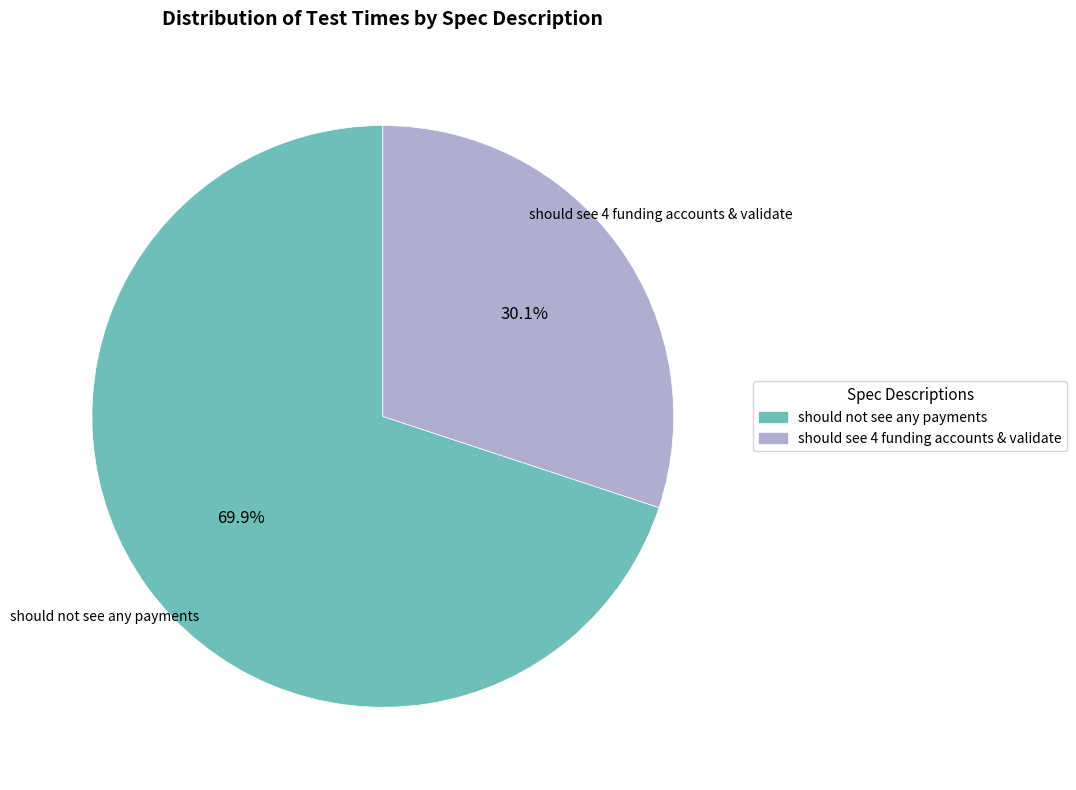

What percentage is the should see 4 funding accounts & validate slice, to the nearest percent?

30%